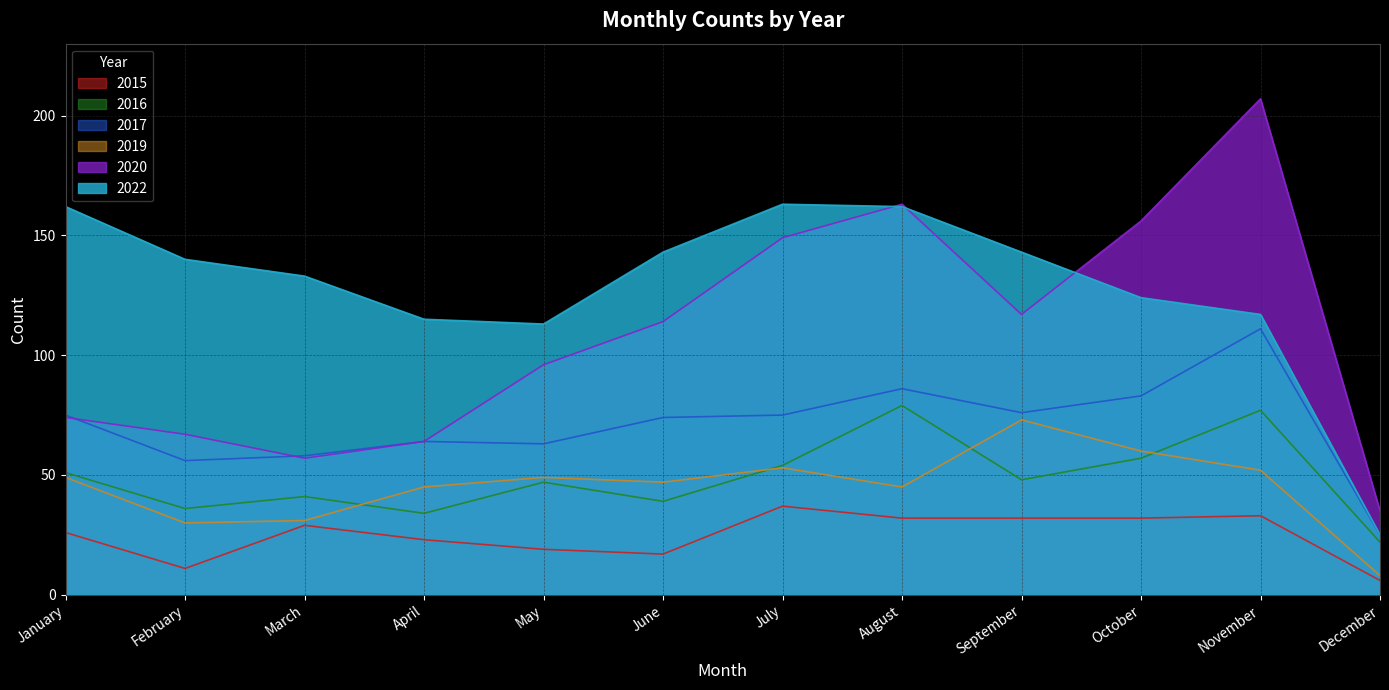

How many lines are shown in the chart?

6